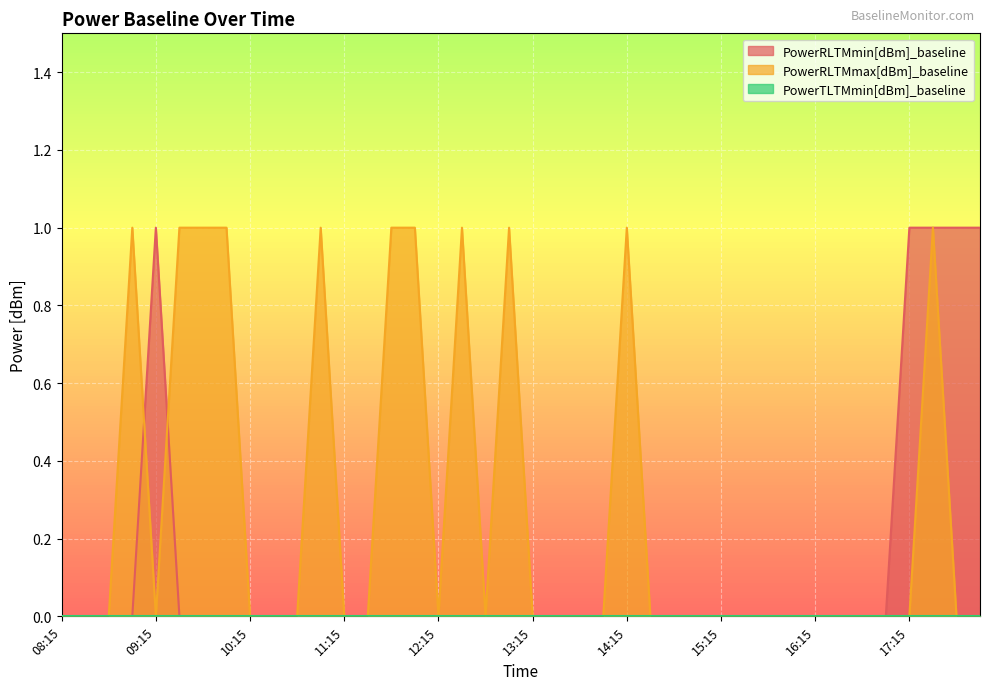

Between which two adjacent categories do PowerRLTMmax[dBm]_baseline and PowerRLTMmin[dBm]_baseline first intersect?

09:00 and 09:15